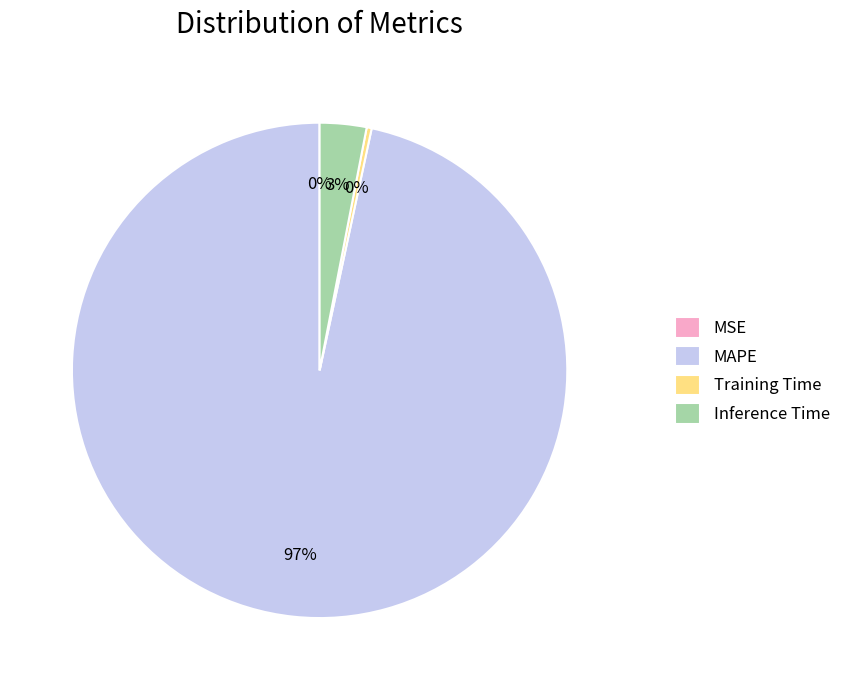

Is there any slice that represents more than half of the pie?

Yes